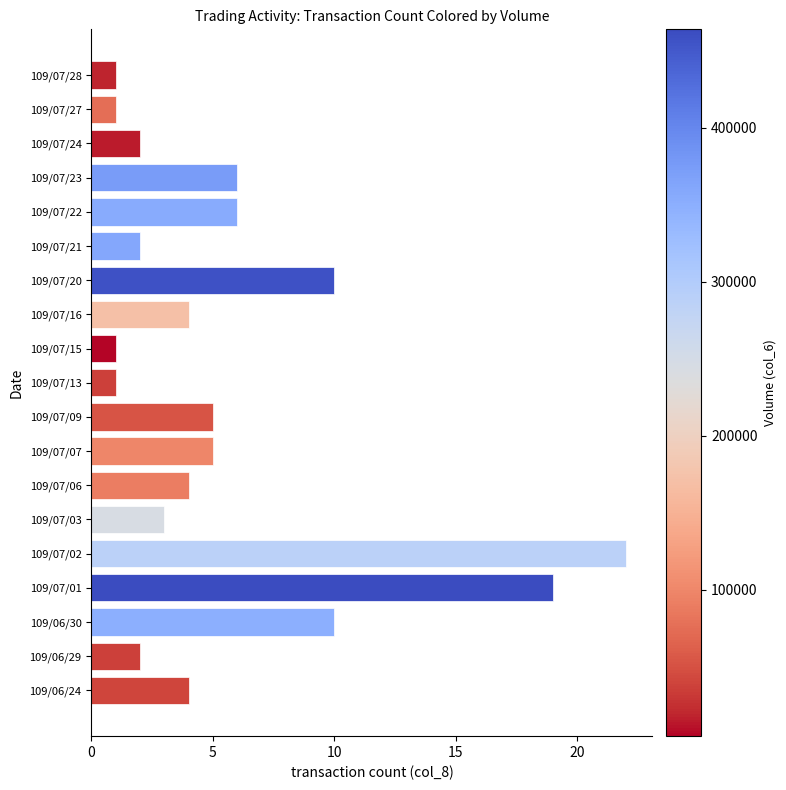

The chart shows a value of 2 at 109/06/29. True or false?

True